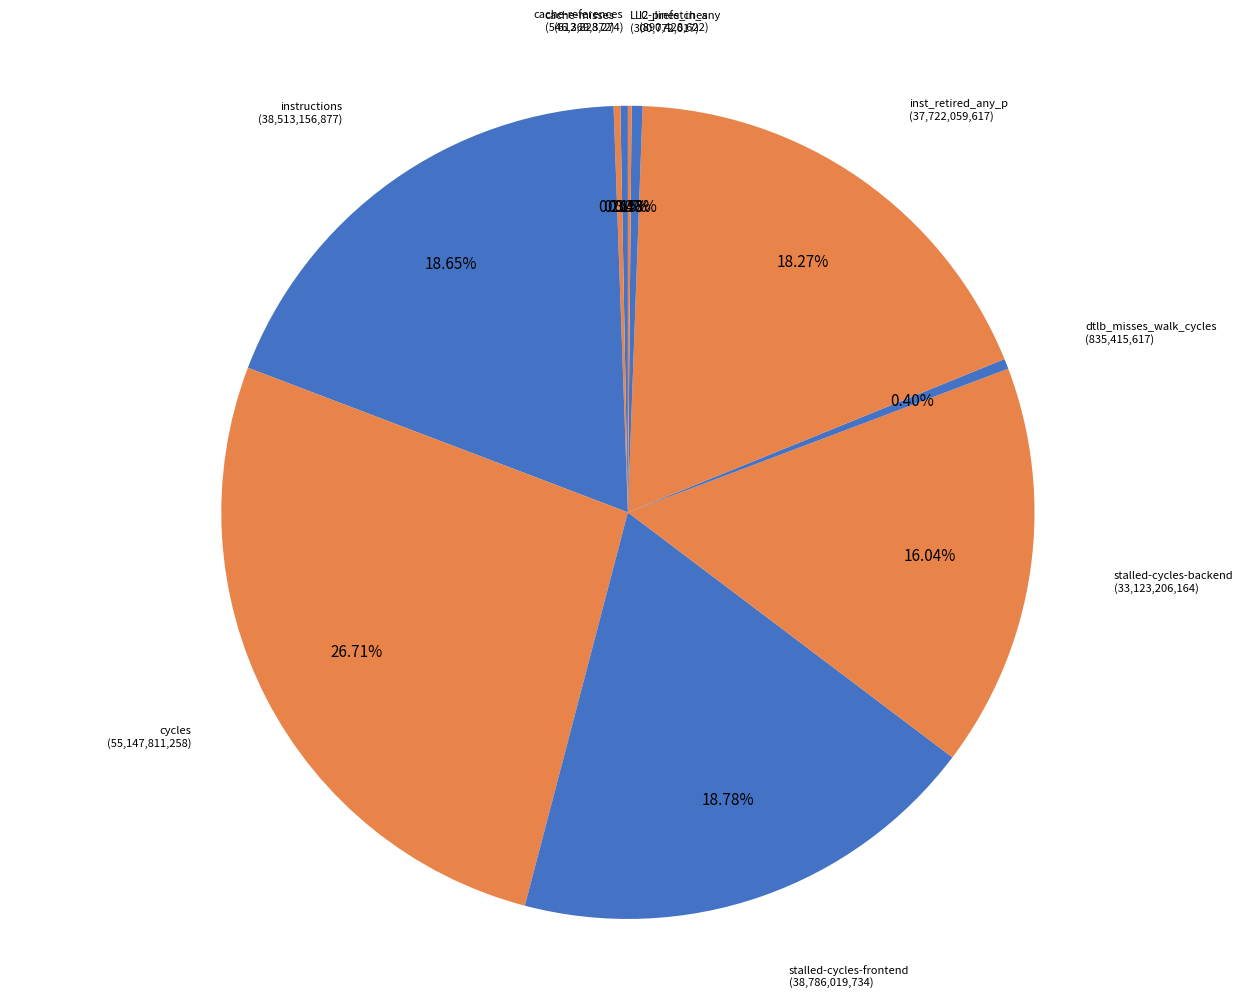

What is the total percentage of l2_lines_in_any and dtlb_misses_walk_cycles?

0.8%